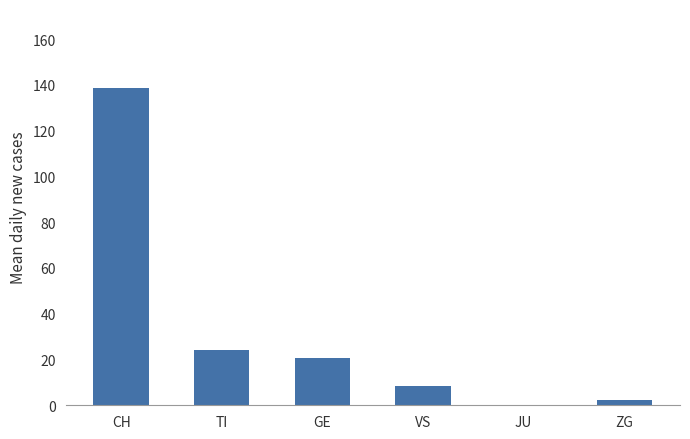

What is the sum of the values at CH and TI?

162.6